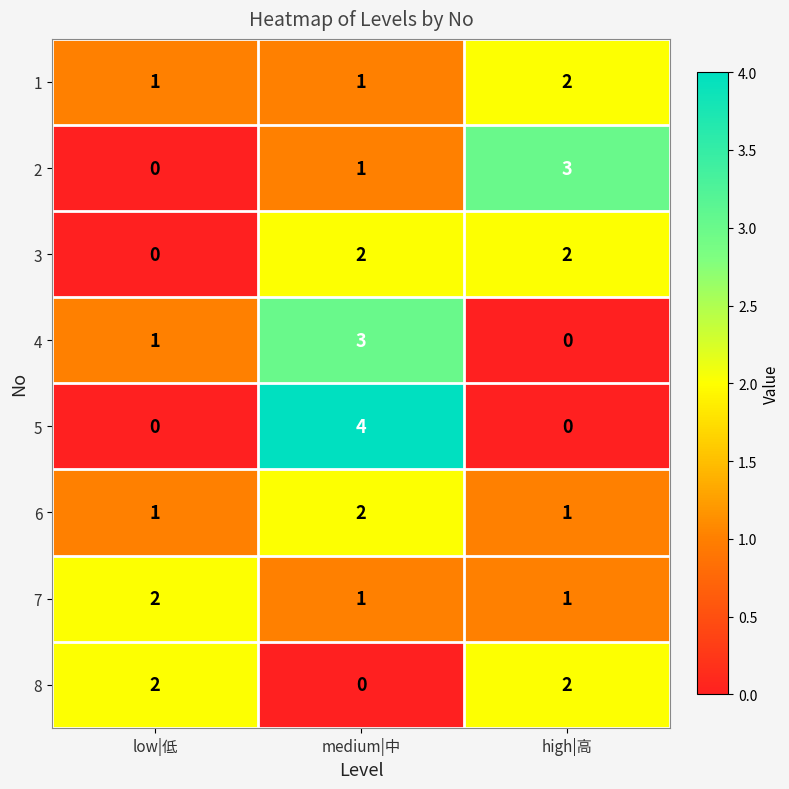

Which series has the widest spread of values?

5